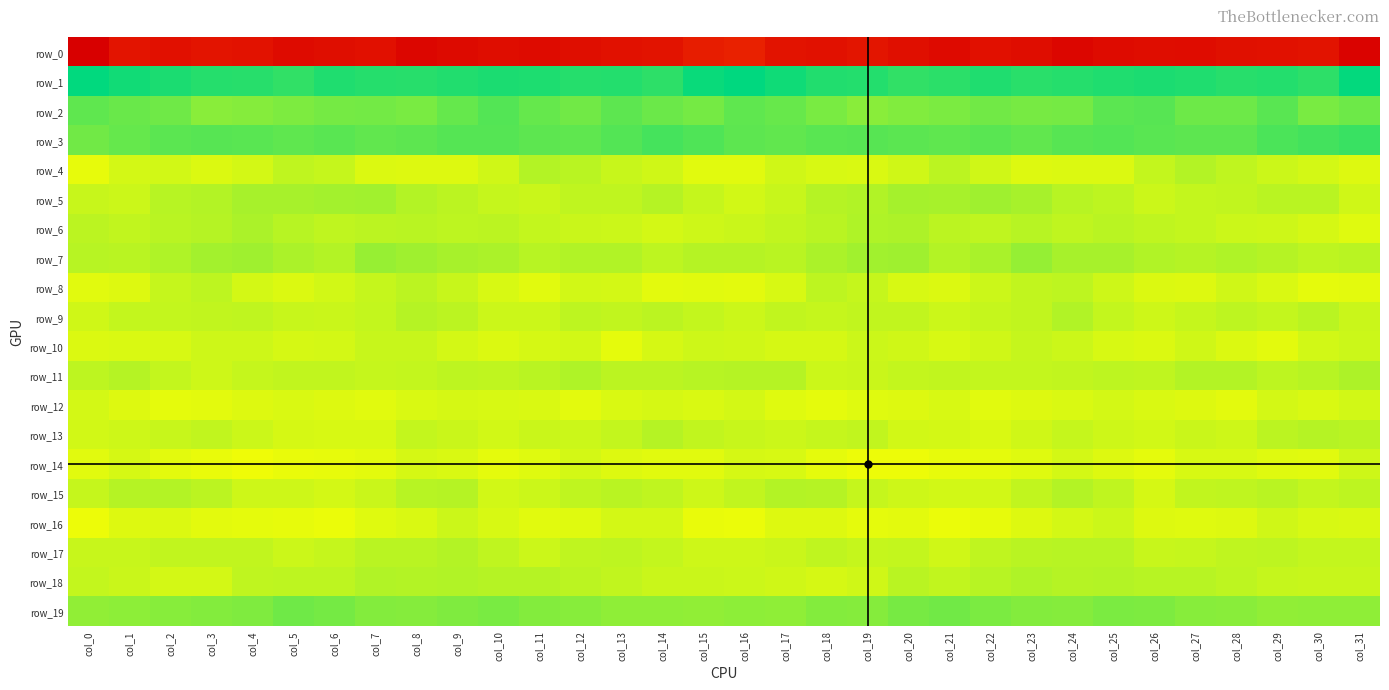

The row_3 series shows 6.1 at col_11. True or false?

False